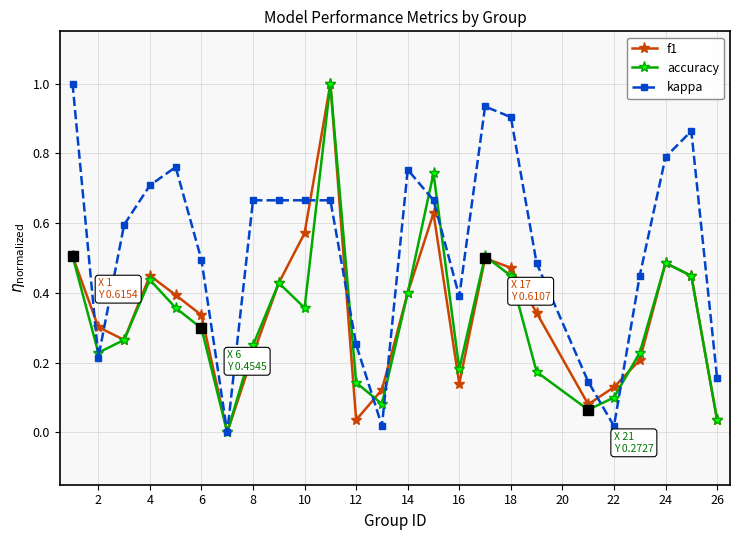

True or false: kappa has more than 1 interior local peaks.

True